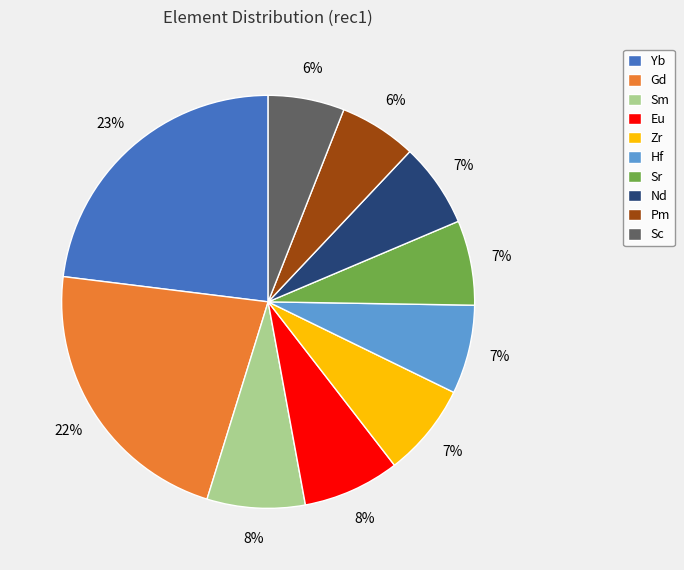

Does Yb account for over 50% of the chart?

No